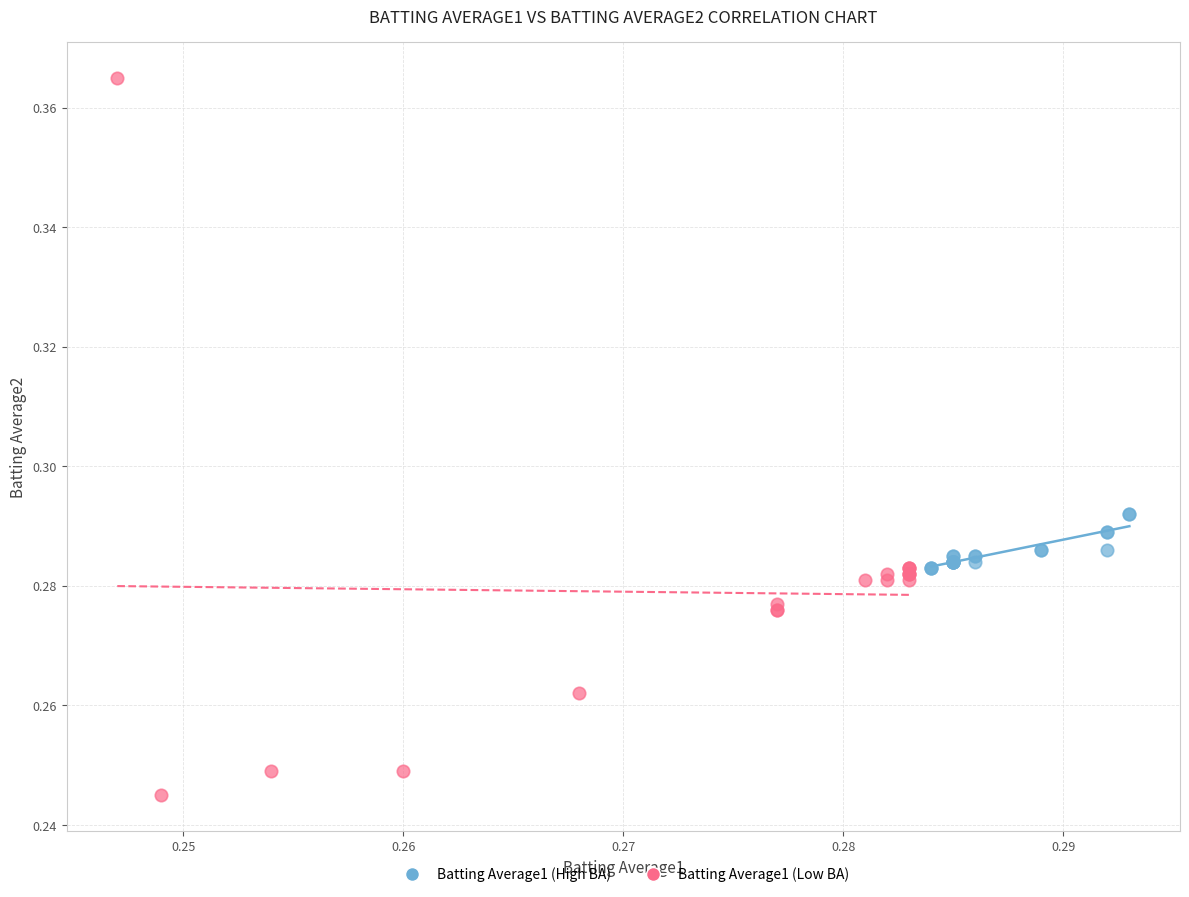

Which series has the widest spread of Y values?

Batting Average1 (Low BA)